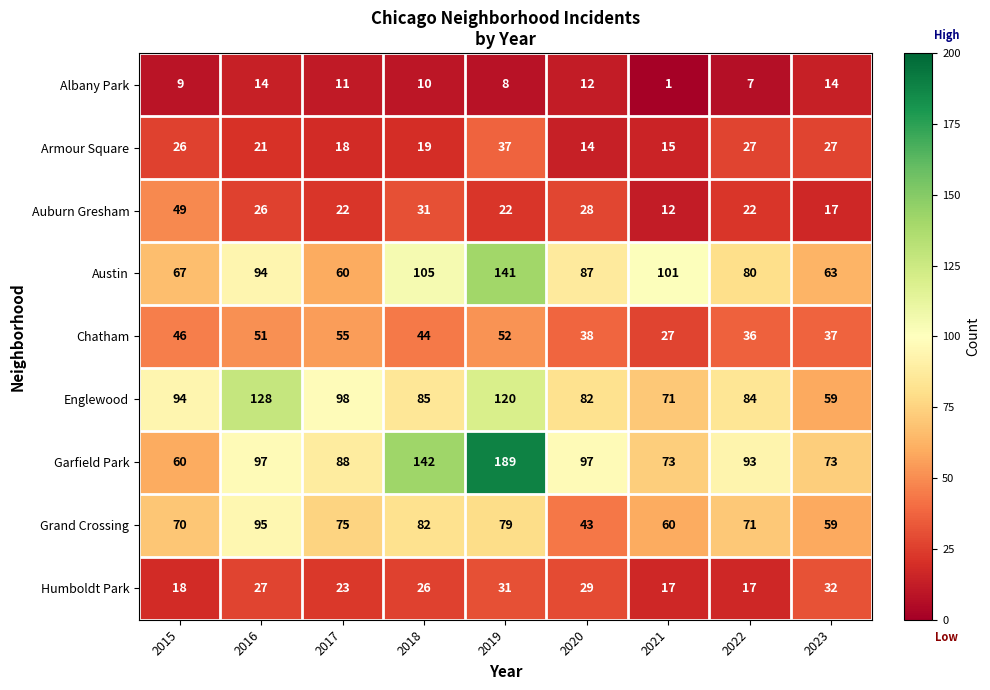

At 2017, list the series in order from largest to smallest.

Englewood, Garfield Park, Grand Crossing, Austin, Chatham, Humboldt Park, Auburn Gresham, Armour Square, Albany Park